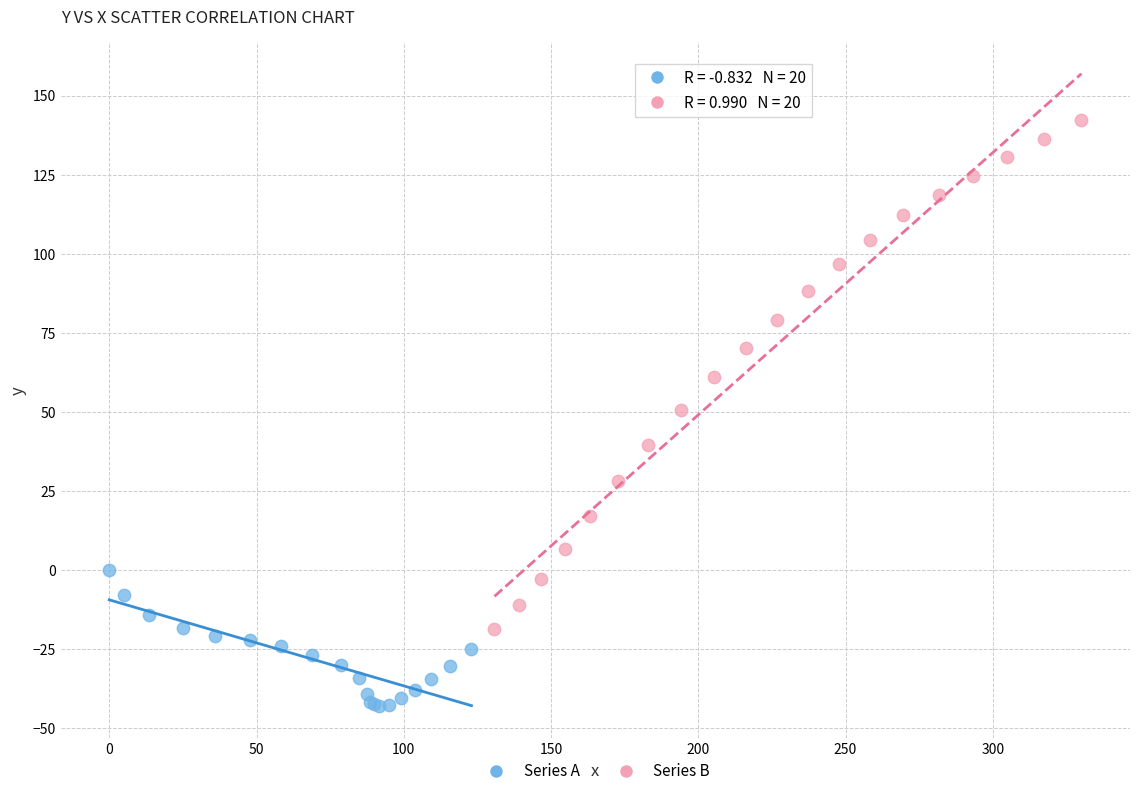

Which series contains the highest Y value?

Series B